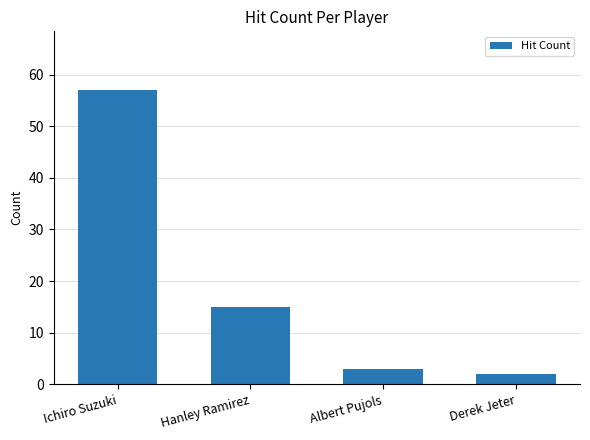

True or false: the data shows 3 at Albert Pujols.

True